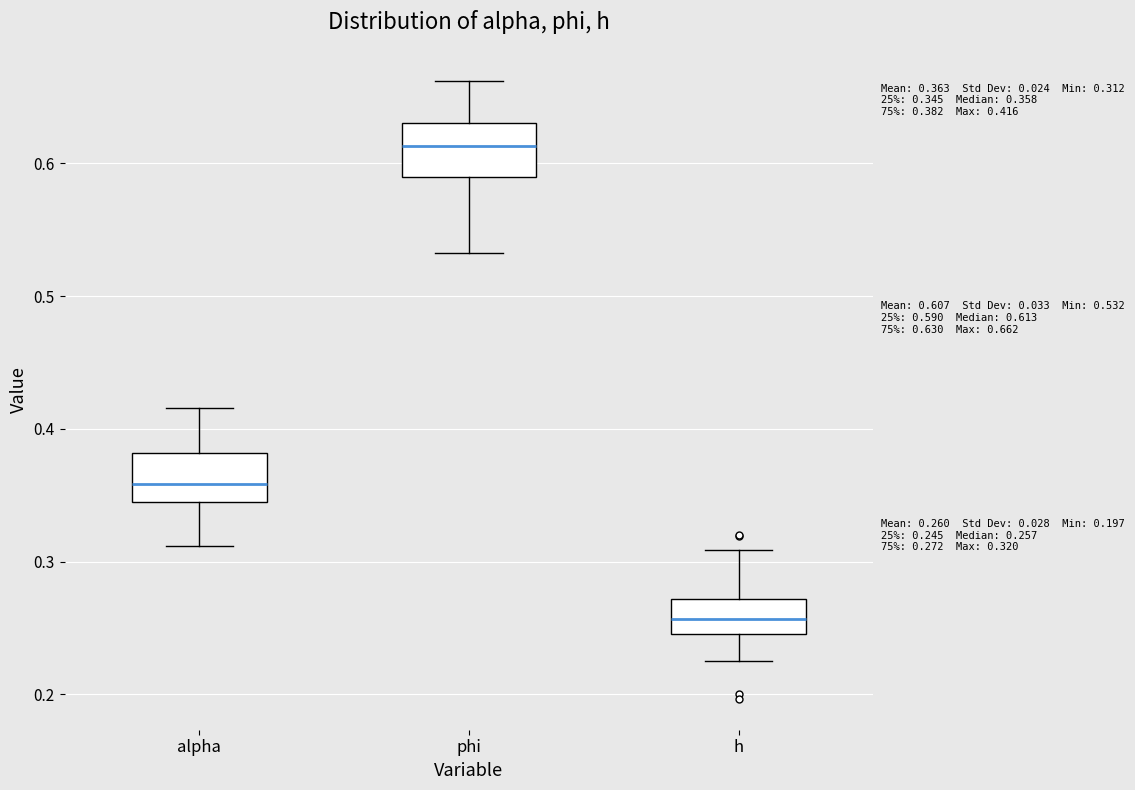

Which box has the lowest median line?

h